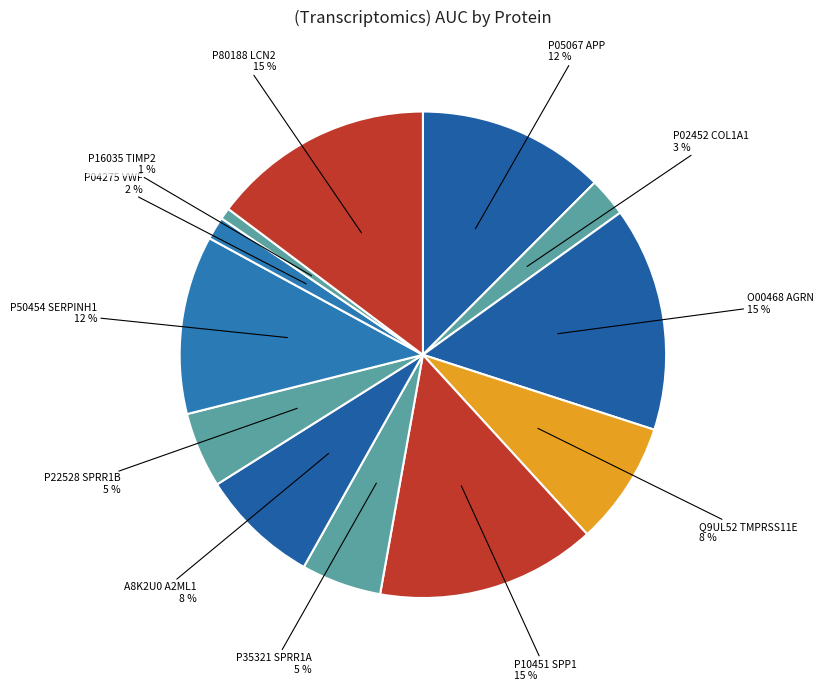

Rank the categories by value from highest to lowest.

O00468
AGRN, P80188
LCN2, P10451
SPP1, P05067
APP, P50454
SERPINH1, Q9UL52
TMPRSS11E, A8K2U0
A2ML1, P35321
SPRR1A, P22528
SPRR1B, P02452
COL1A1, P04275
VWF, P16035
TIMP2